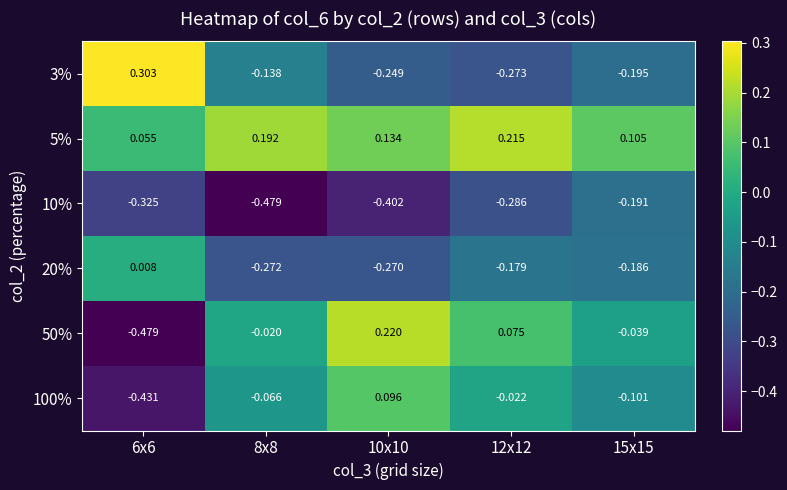

Is the value of 100% at 15x15 greater than the value of 5% at 6x6?

No